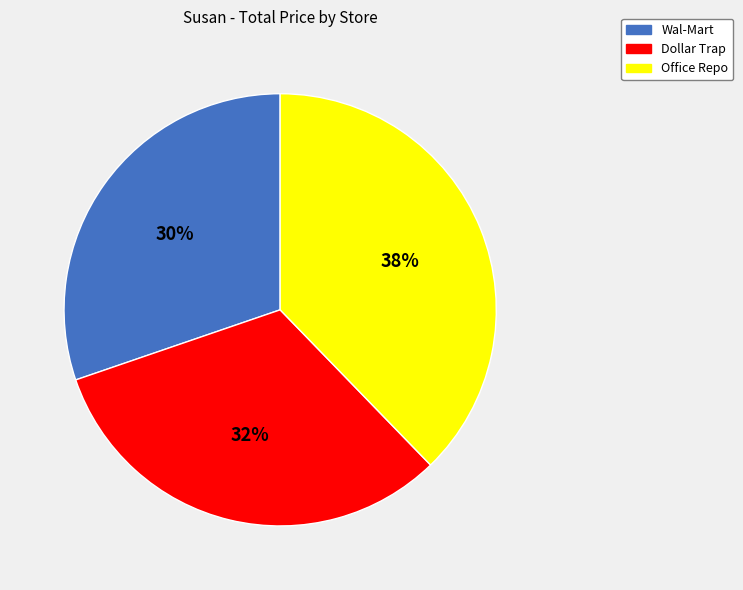

To the nearest percent, what portion does Wal-Mart represent?

30%